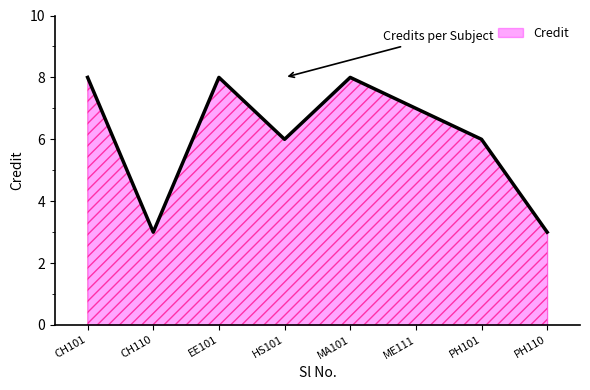

How many lines are shown in the chart?

1